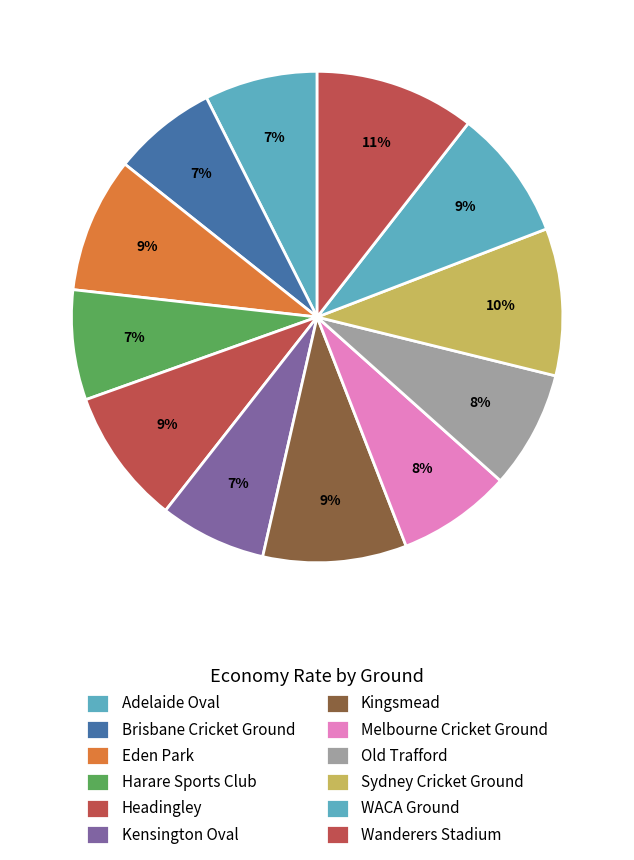

Does any single category account for the majority?

No